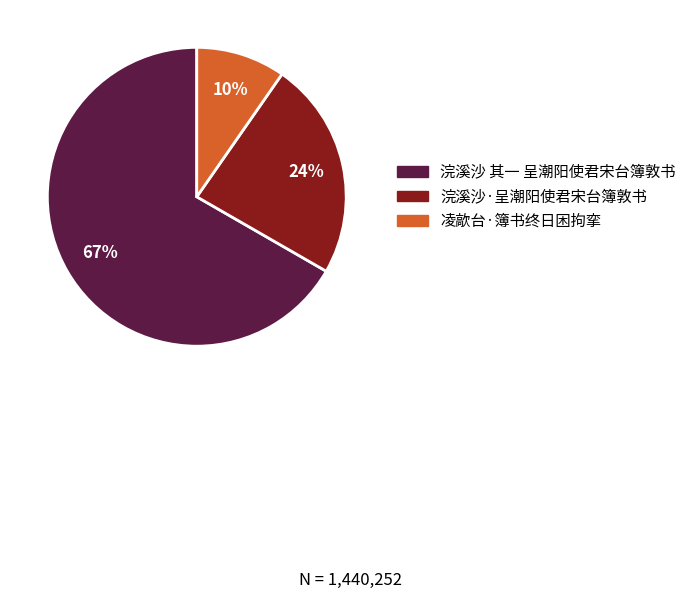

Is the sum of 浣溪沙·呈潮阳使君宋台簿敦书 and 凌歊台·簿书终日困拘挛 greater than half?

No